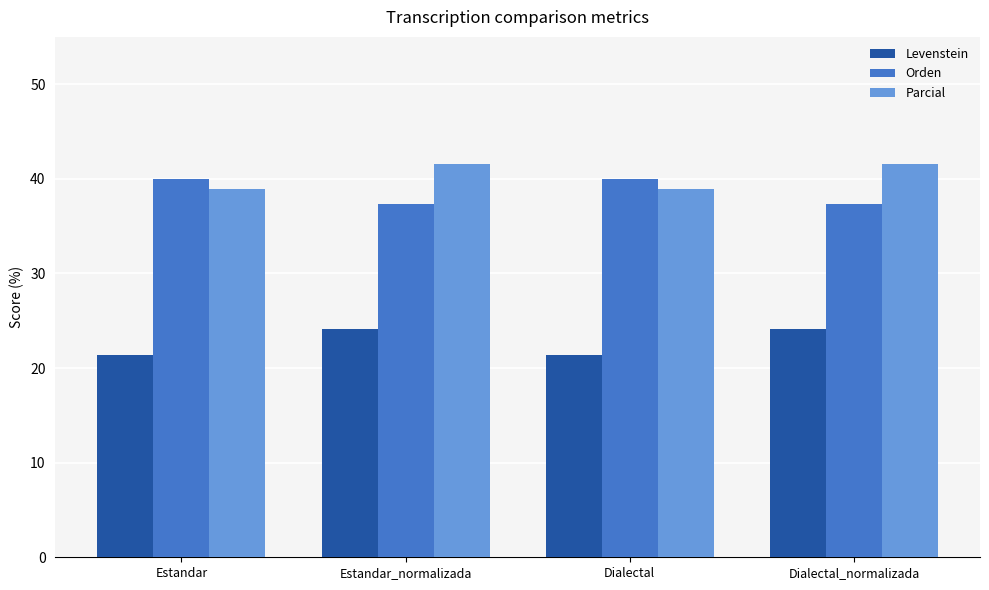

What is the difference between the highest and lowest values at Dialectal_normalizada?

17.4